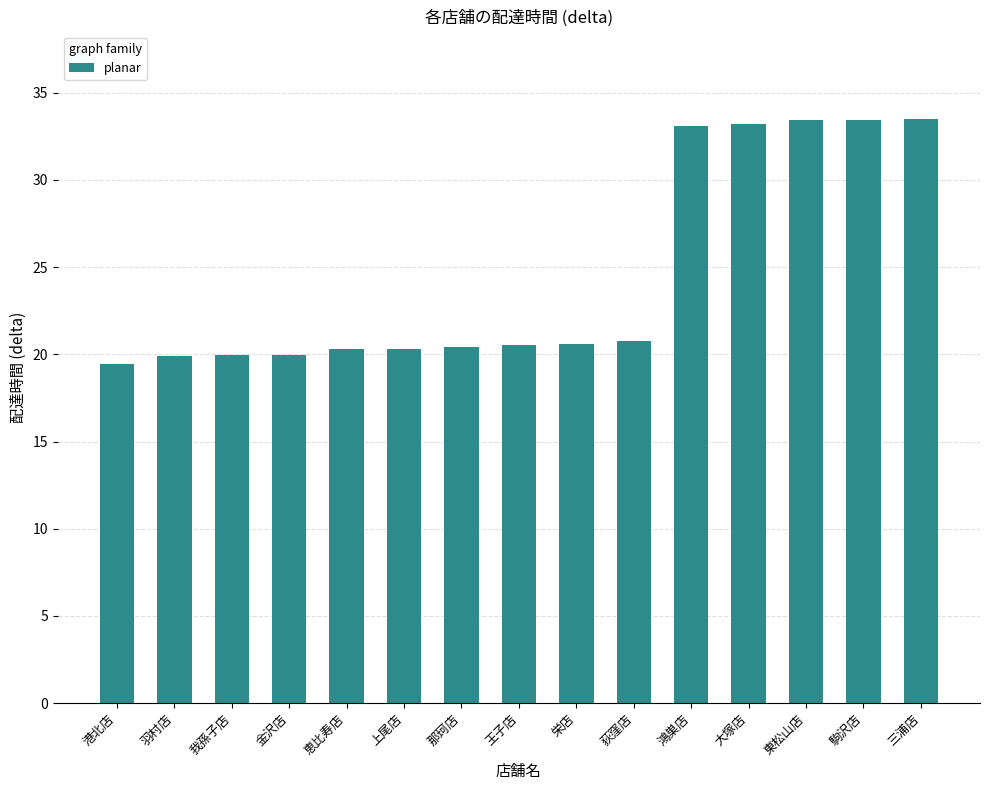

What is the smallest value displayed?

19.5